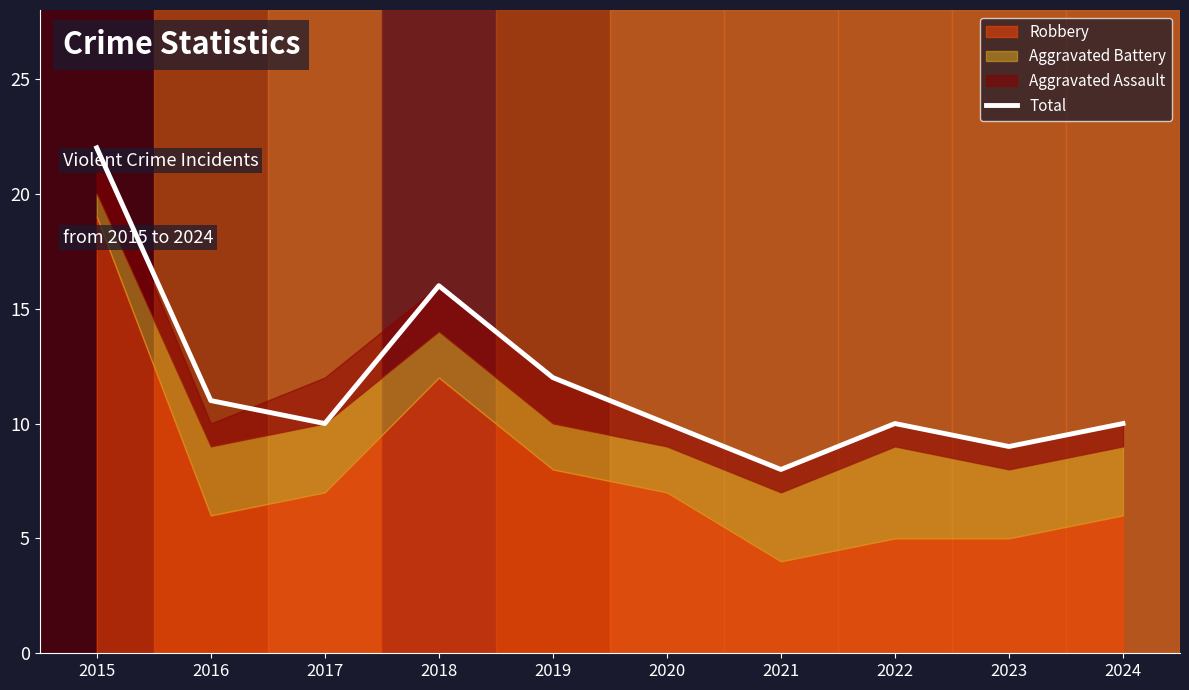

What is the maximum value shown in the chart?

22